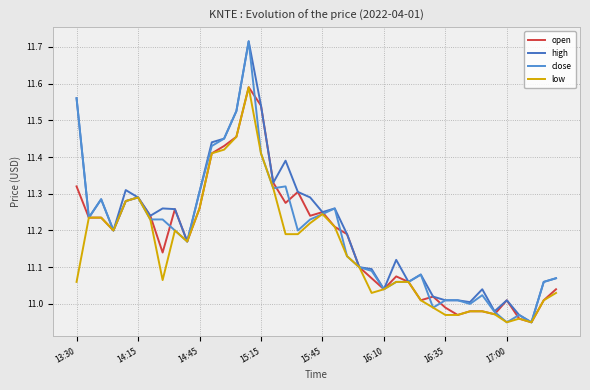

Is this an area chart (filled region under the line)?

No